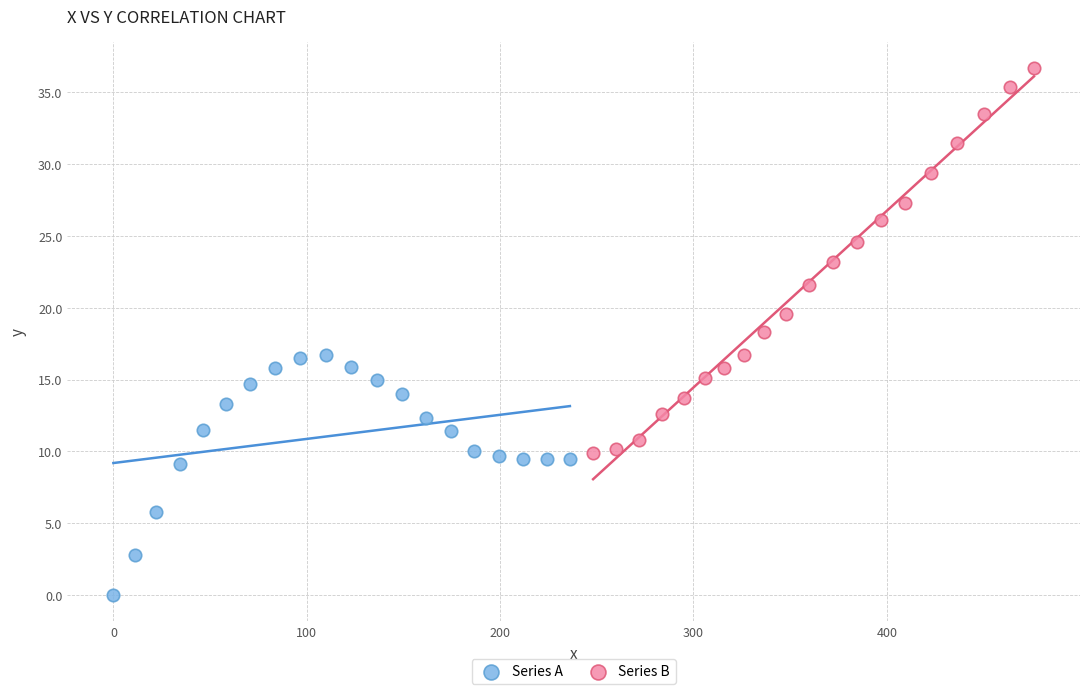

Which series contains the highest Y value?

Series B